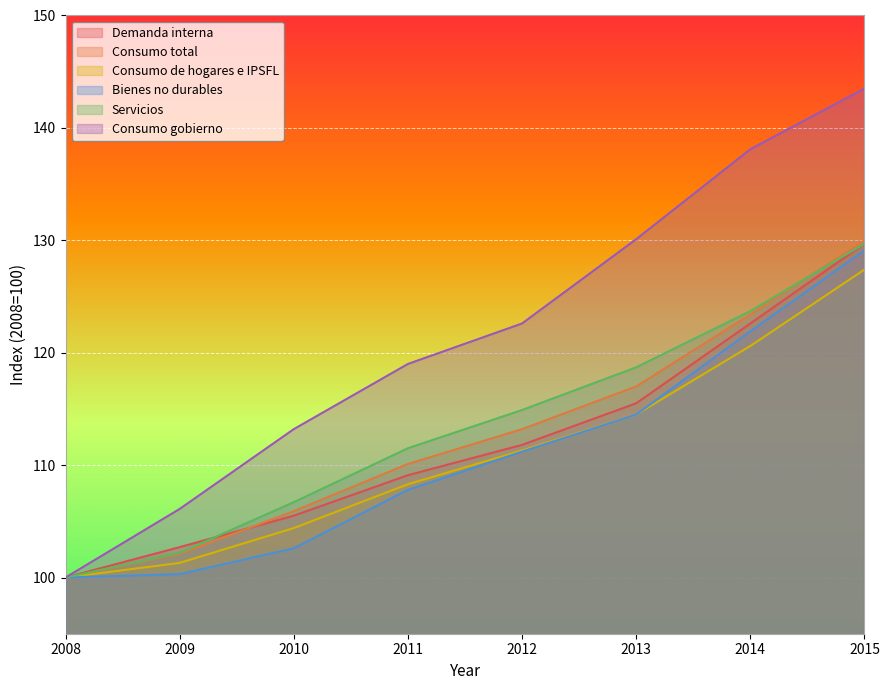

At which label is Servicios closest to 114?

2012